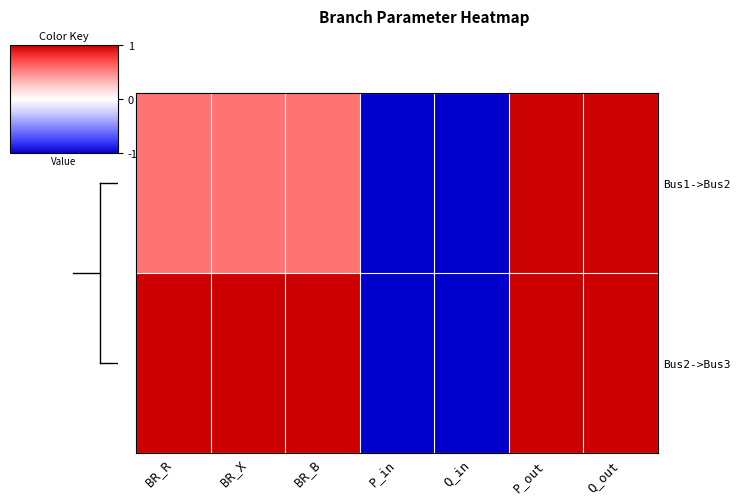

Which series has the widest spread of values?

Bus2->Bus3